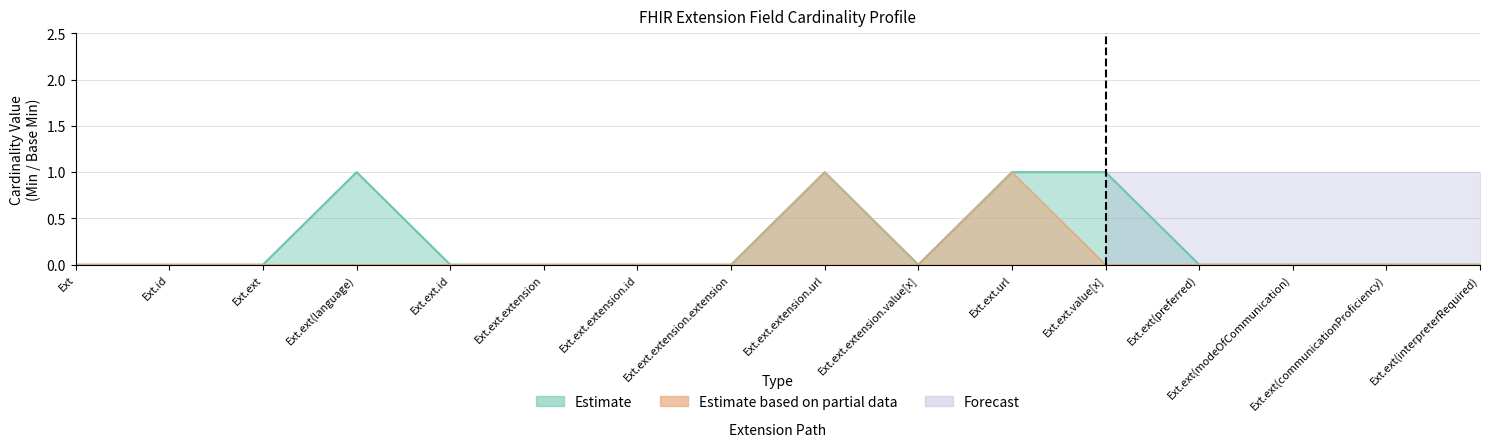

How many positive values does the Base Min series have?

2